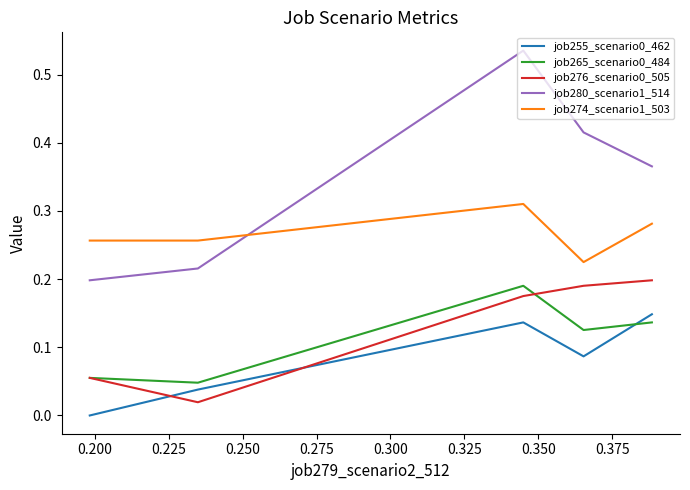

The job280_scenario1_514 series shows 0.3 at 0.275. True or false?

False